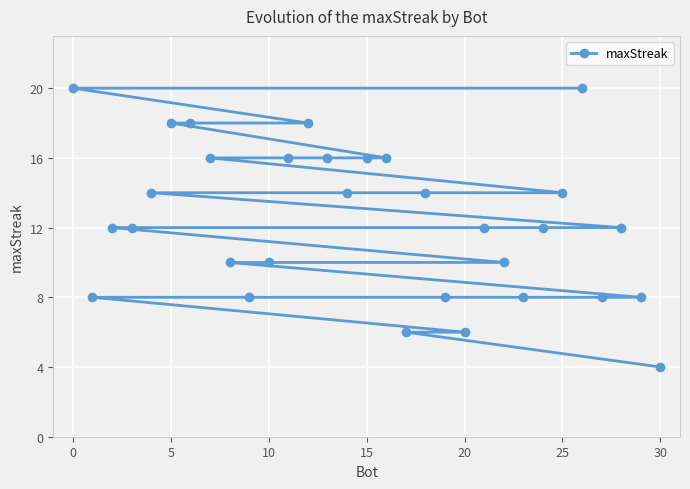

Approximately how many times larger is the value at 15 compared to 25?

1.1